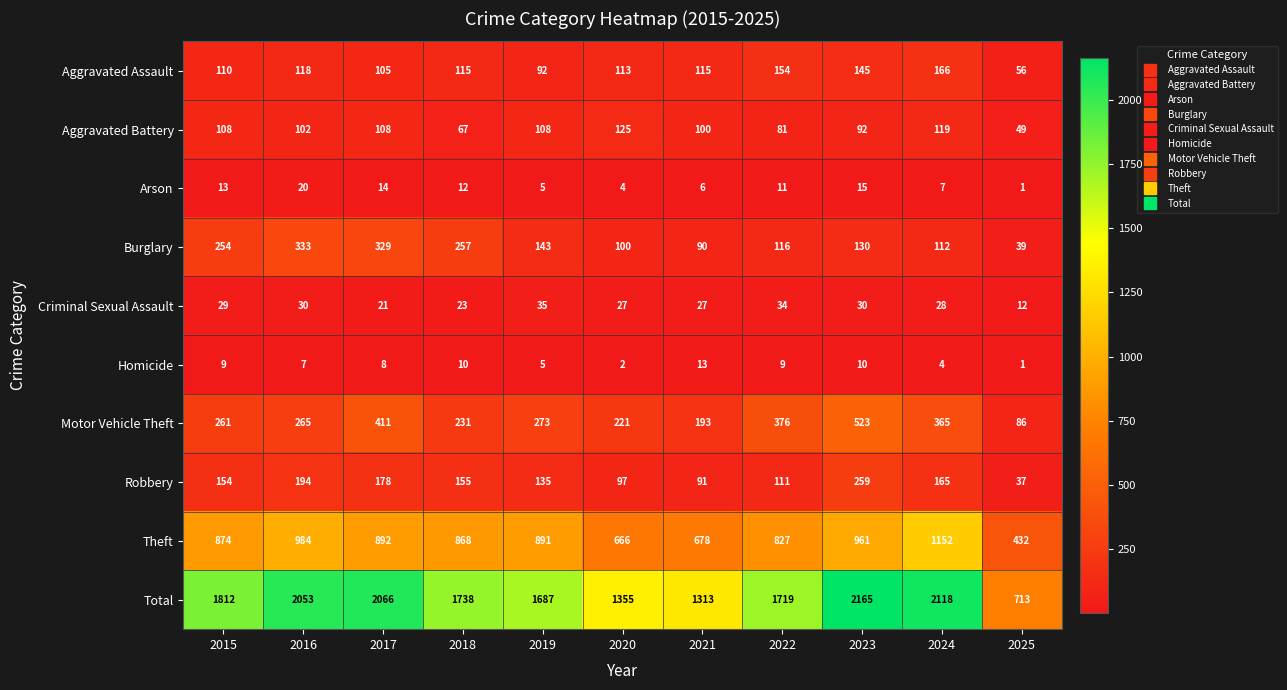

How many series are shown in this chart?

10